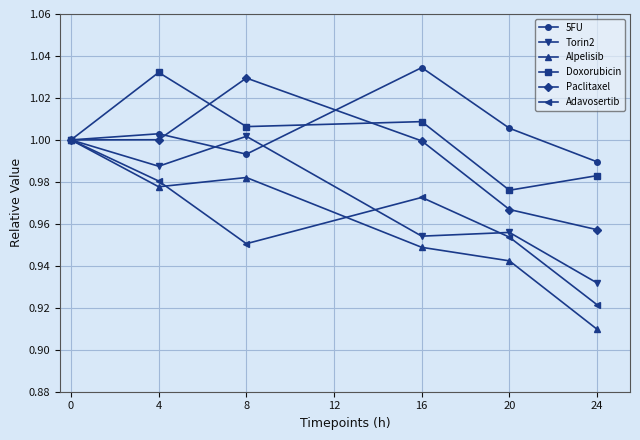

Which series has the widest spread of values?

Alpelisib